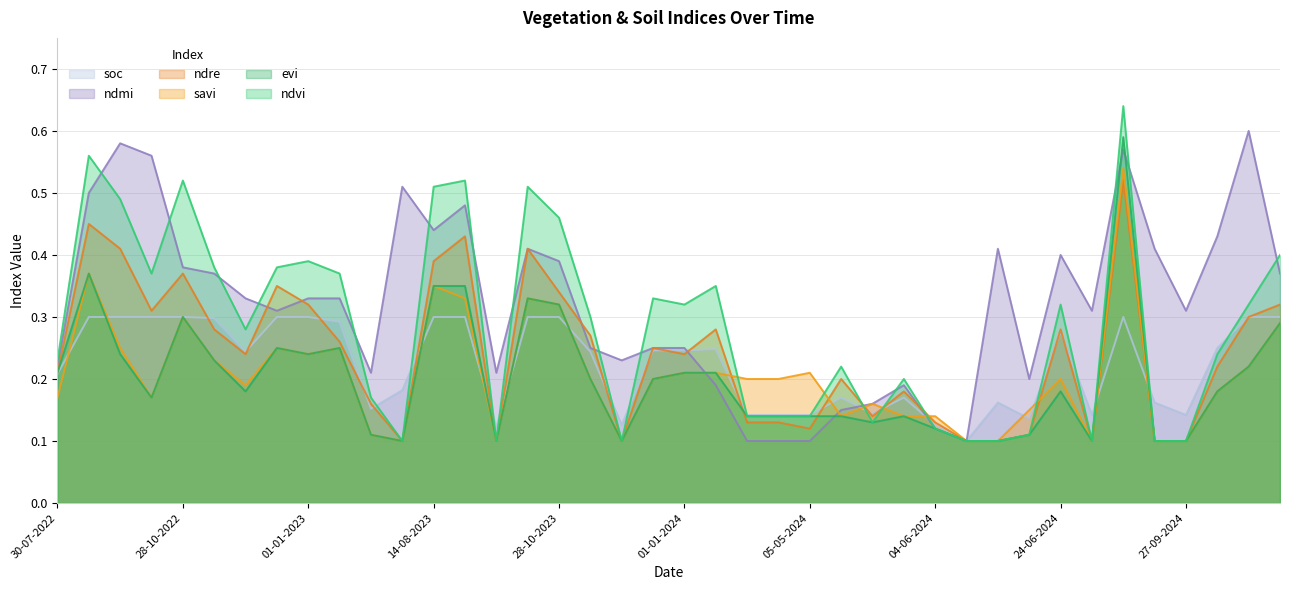

Reading left to right, what are all the values shown in this chart?

ndvi: 30-07-2022=0.2	08-09-2022=0.6	23-09-2022=0.5	08-10-2022=0.4	28-10-2022=0.5	12-11-2022=0.4	27-11-2022=0.3	12-12-2022=0.4	01-01-2023=0.4	11-01-2023=0.4	20-06-2023=0.2	10-07-2023=0.1	14-08-2023=0.5	29-08-2023=0.5	28-09-2023=0.1	13-10-2023=0.5	28-10-2023=0.5	12-11-2023=0.3	27-11-2023=0.1	12-12-2023=0.3	01-01-2024=0.3	11-01-2024=0.3	25-04-2024=0.1	30-04-2024=0.1	05-05-2024=0.1	15-05-2024=0.2	25-05-2024=0.1	30-05-2024=0.2	04-06-2024=0.1	09-06-2024=0.1	14-06-2024=0.1	19-06-2024=0.1	24-06-2024=0.3	09-07-2024=0.1	28-08-2024=0.6	12-09-2024=0.1	27-09-2024=0.1	12-10-2024=0.2	01-11-2024=0.3	11-11-2024=0.4
evi: 30-07-2022=0.2	08-09-2022=0.4	23-09-2022=0.2	08-10-2022=0.2	28-10-2022=0.3	12-11-2022=0.2	27-11-2022=0.2	12-12-2022=0.2	01-01-2023=0.2	11-01-2023=0.2	20-06-2023=0.1	10-07-2023=0.1	14-08-2023=0.3	29-08-2023=0.3	28-09-2023=0.1	13-10-2023=0.3	28-10-2023=0.3	12-11-2023=0.2	27-11-2023=0.1	12-12-2023=0.2	01-01-2024=0.2	11-01-2024=0.2	25-04-2024=0.1	30-04-2024=0.1	05-05-2024=0.1	15-05-2024=0.1	25-05-2024=0.1	30-05-2024=0.1	04-06-2024=0.1	09-06-2024=0.1	14-06-2024=0.1	19-06-2024=0.1	24-06-2024=0.2	09-07-2024=0.1	28-08-2024=0.6	12-09-2024=0.1	27-09-2024=0.1	12-10-2024=0.2	01-11-2024=0.2	11-11-2024=0.3
savi: 30-07-2022=0.2	08-09-2022=0.4	23-09-2022=0.2	08-10-2022=0.2	28-10-2022=0.3	12-11-2022=0.2	27-11-2022=0.2	12-12-2022=0.2	01-01-2023=0.2	11-01-2023=0.2	20-06-2023=0.1	10-07-2023=0.1	14-08-2023=0.3	29-08-2023=0.3	28-09-2023=0.1	13-10-2023=0.3	28-10-2023=0.3	12-11-2023=0.2	27-11-2023=0.1	12-12-2023=0.2	01-01-2024=0.2	11-01-2024=0.2	25-04-2024=0.2	30-04-2024=0.2	05-05-2024=0.2	15-05-2024=0.1	25-05-2024=0.2	30-05-2024=0.1	04-06-2024=0.1	09-06-2024=0.1	14-06-2024=0.1	19-06-2024=0.1	24-06-2024=0.2	09-07-2024=0.1	28-08-2024=0.5	12-09-2024=0.1	27-09-2024=0.1	12-10-2024=0.2	01-11-2024=0.2	11-11-2024=0.3
ndre: 30-07-2022=0.2	08-09-2022=0.5	23-09-2022=0.4	08-10-2022=0.3	28-10-2022=0.4	12-11-2022=0.3	27-11-2022=0.2	12-12-2022=0.3	01-01-2023=0.3	11-01-2023=0.3	20-06-2023=0.2	10-07-2023=0.1	14-08-2023=0.4	29-08-2023=0.4	28-09-2023=0.1	13-10-2023=0.4	28-10-2023=0.3	12-11-2023=0.3	27-11-2023=0.1	12-12-2023=0.2	01-01-2024=0.2	11-01-2024=0.3	25-04-2024=0.1	30-04-2024=0.1	05-05-2024=0.1	15-05-2024=0.2	25-05-2024=0.1	30-05-2024=0.2	04-06-2024=0.1	09-06-2024=0.1	14-06-2024=0.1	19-06-2024=0.1	24-06-2024=0.3	09-07-2024=0.1	28-08-2024=0.5	12-09-2024=0.1	27-09-2024=0.1	12-10-2024=0.2	01-11-2024=0.3	11-11-2024=0.3
ndmi: 30-07-2022=0.2	08-09-2022=0.5	23-09-2022=0.6	08-10-2022=0.6	28-10-2022=0.4	12-11-2022=0.4	27-11-2022=0.3	12-12-2022=0.3	01-01-2023=0.3	11-01-2023=0.3	20-06-2023=0.2	10-07-2023=0.5	14-08-2023=0.4	29-08-2023=0.5	28-09-2023=0.2	13-10-2023=0.4	28-10-2023=0.4	12-11-2023=0.2	27-11-2023=0.2	12-12-2023=0.2	01-01-2024=0.2	11-01-2024=0.2	25-04-2024=0.1	30-04-2024=0.1	05-05-2024=0.1	15-05-2024=0.1	25-05-2024=0.2	30-05-2024=0.2	04-06-2024=0.1	09-06-2024=0.1	14-06-2024=0.4	19-06-2024=0.2	24-06-2024=0.4	09-07-2024=0.3	28-08-2024=0.6	12-09-2024=0.4	27-09-2024=0.3	12-10-2024=0.4	01-11-2024=0.6	11-11-2024=0.4
soc: 30-07-2022=0.2	08-09-2022=0.3	23-09-2022=0.3	08-10-2022=0.3	28-10-2022=0.3	12-11-2022=0.3	27-11-2022=0.2	12-12-2022=0.3	01-01-2023=0.3	11-01-2023=0.3	20-06-2023=0.2	10-07-2023=0.2	14-08-2023=0.3	29-08-2023=0.3	28-09-2023=0.1	13-10-2023=0.3	28-10-2023=0.3	12-11-2023=0.2	27-11-2023=0.1	12-12-2023=0.2	01-01-2024=0.2	11-01-2024=0.2	25-04-2024=0.1	30-04-2024=0.1	05-05-2024=0.1	15-05-2024=0.2	25-05-2024=0.1	30-05-2024=0.2	04-06-2024=0.1	09-06-2024=0.1	14-06-2024=0.2	19-06-2024=0.1	24-06-2024=0.3	09-07-2024=0.1	28-08-2024=0.3	12-09-2024=0.2	27-09-2024=0.1	12-10-2024=0.2	01-11-2024=0.3	11-11-2024=0.3